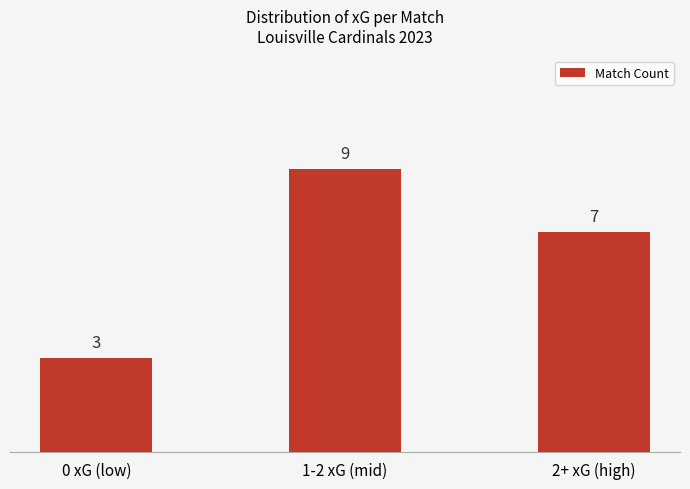

How many data points are less than 7?

1